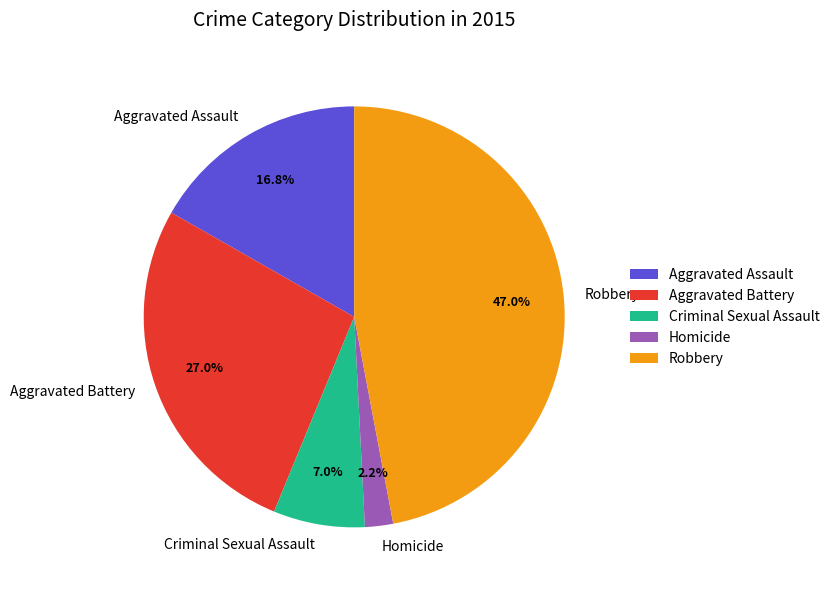

Is there any slice that represents more than half of the pie?

No